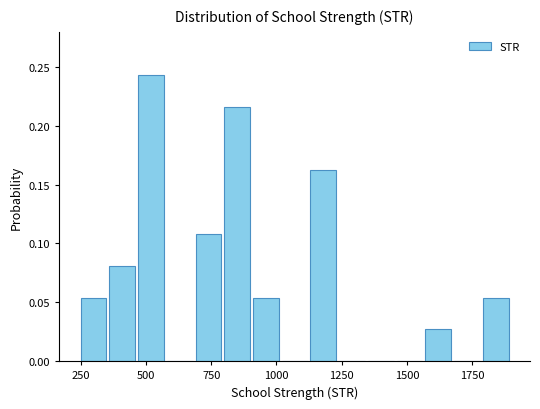

Around what value on the x-axis is the tallest bar? Give the approximate position of its centre, as read against the axis.

500